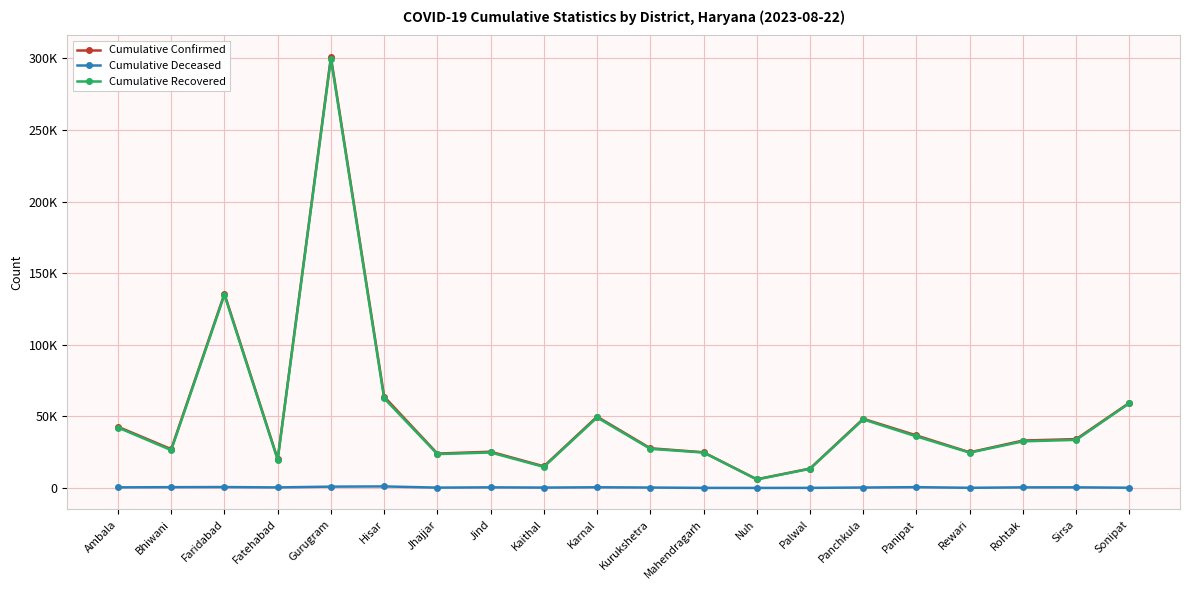

What position from the left is Karnal?

10